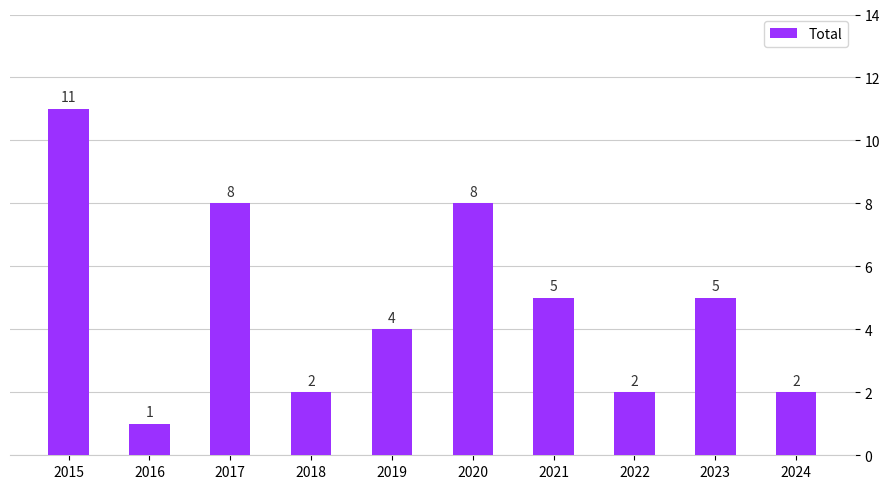

What is the sum of all values?

48